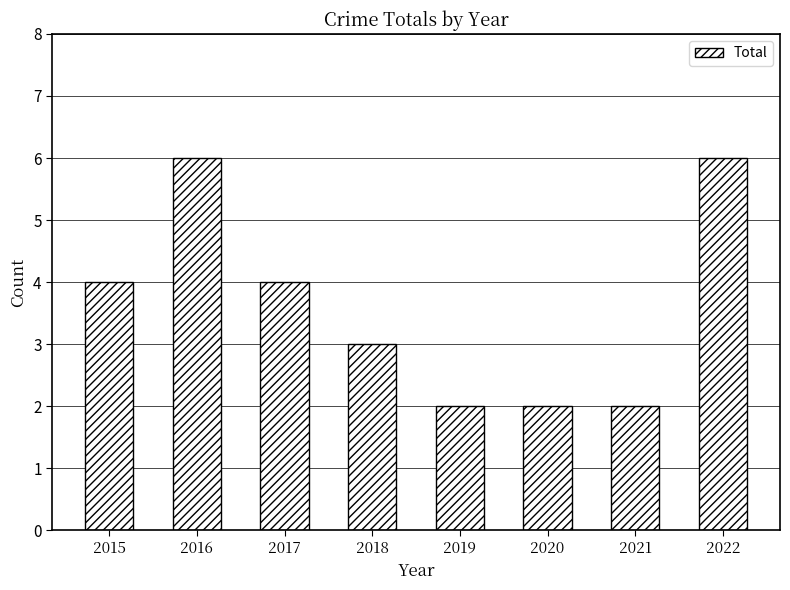

The value at 2022 is 6. True or false?

True